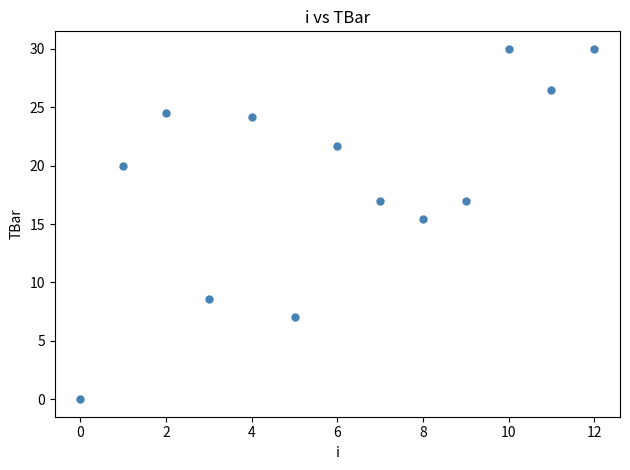

What is the range of Y values (max minus min)?

30.0